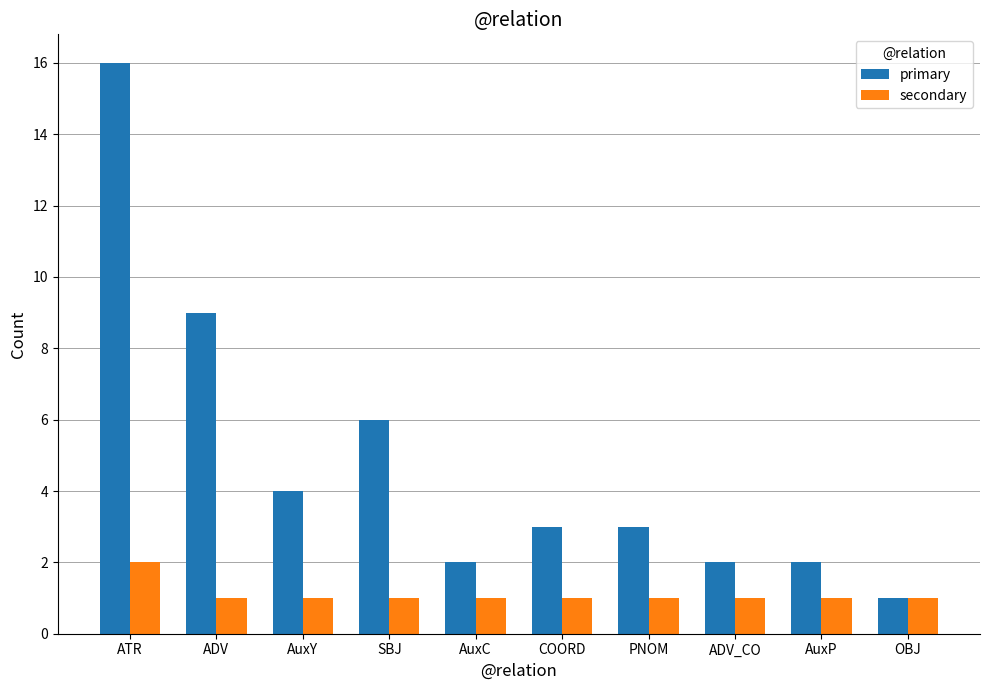

How many series are shown in this chart?

2